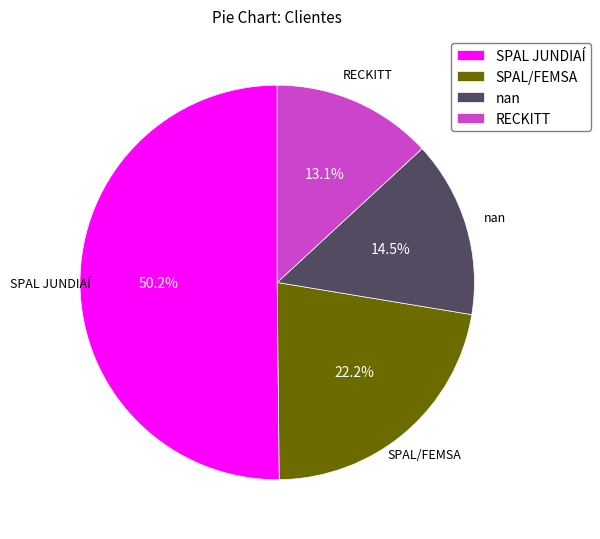

Count the number of slices in the pie.

4